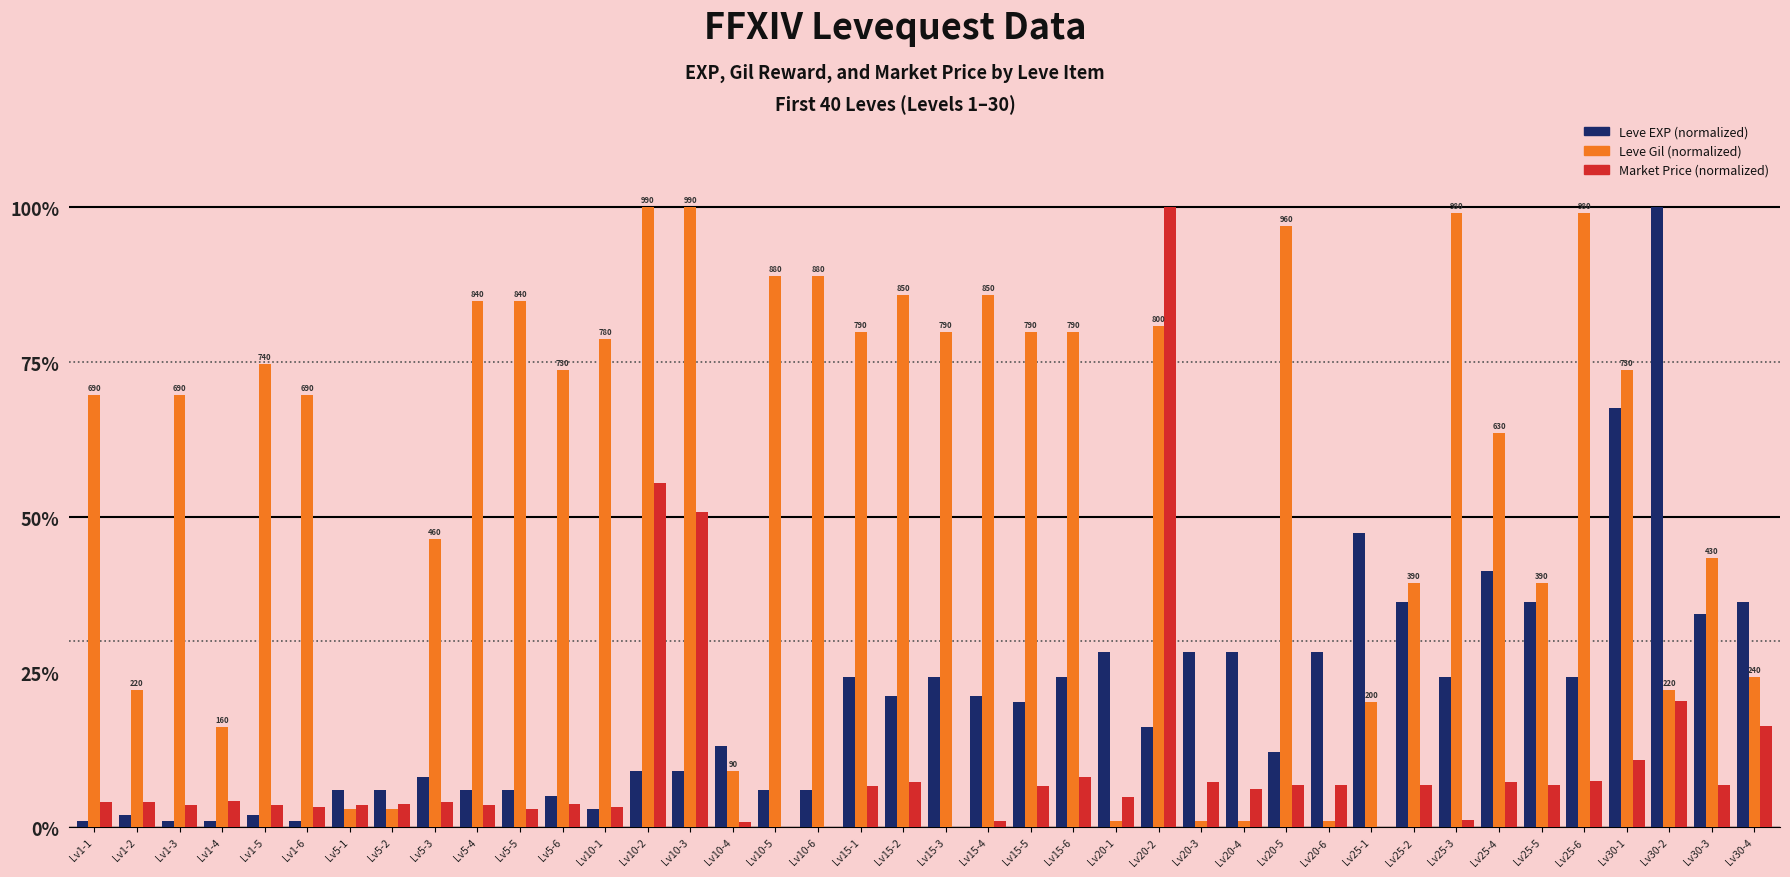

At which category is the sum across all series the highest?

Lv20-2